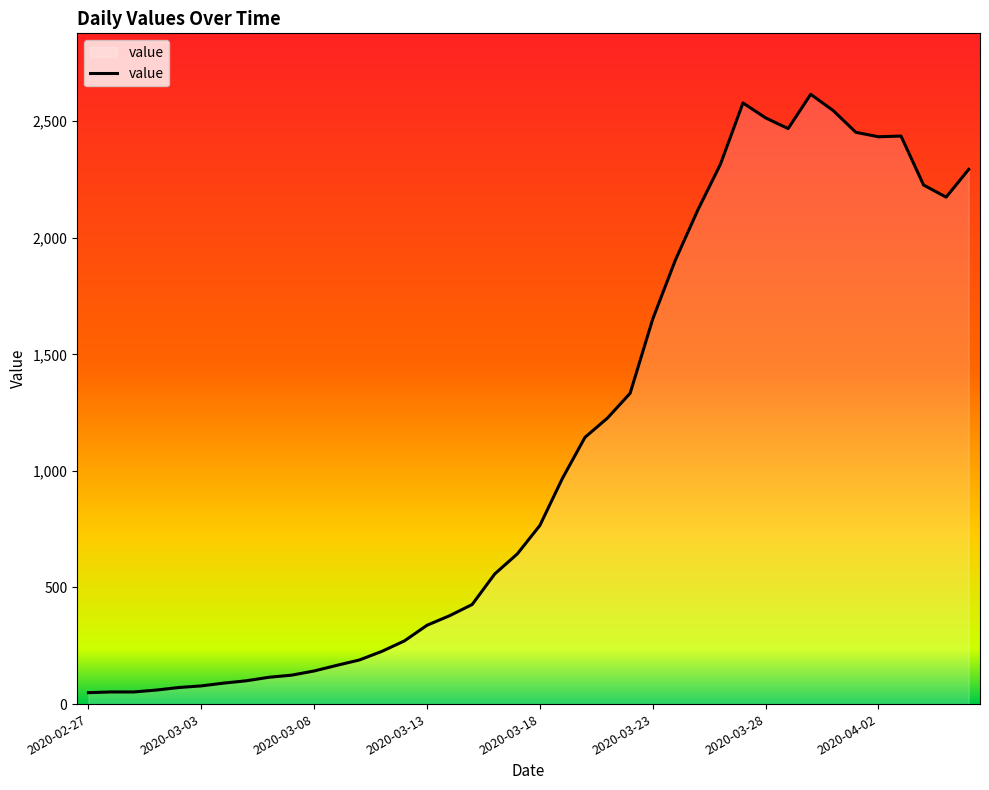

What is the greatest value displayed?

2615